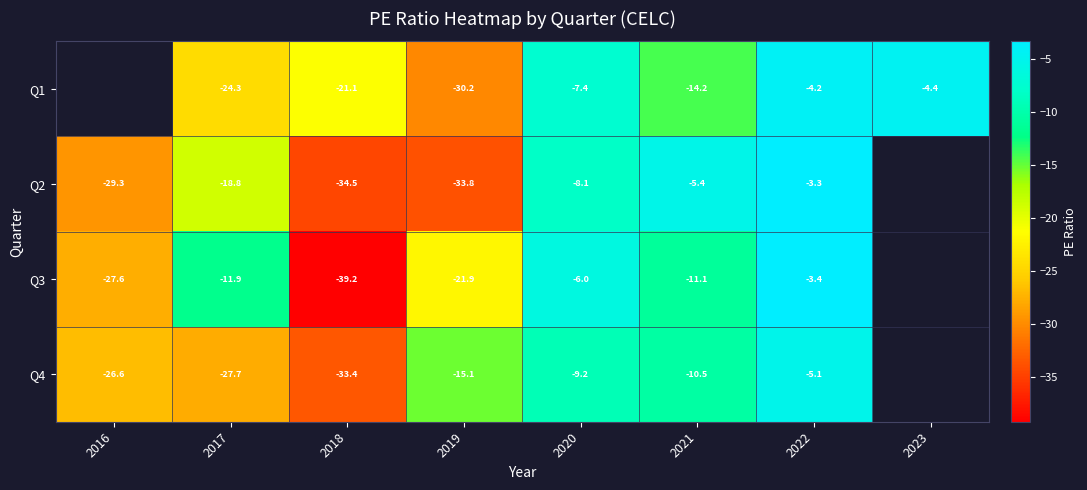

What is the total value across all series at 2019?

-100.9